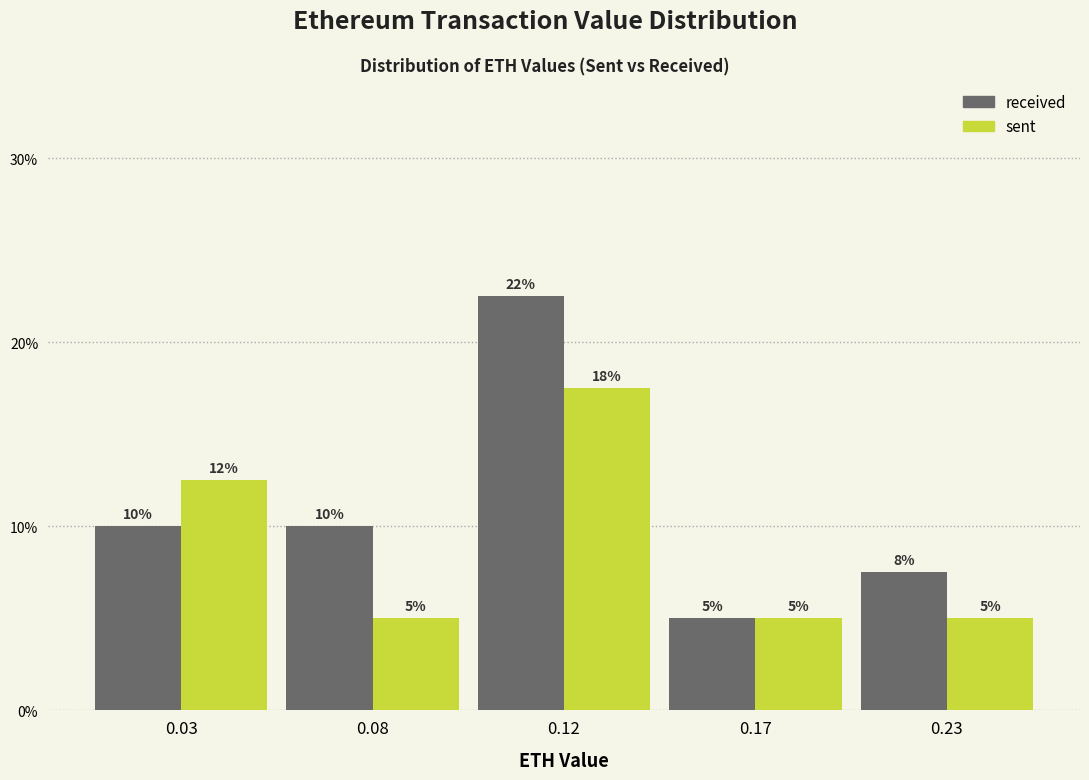

What is the highest value of the received series?

22.5